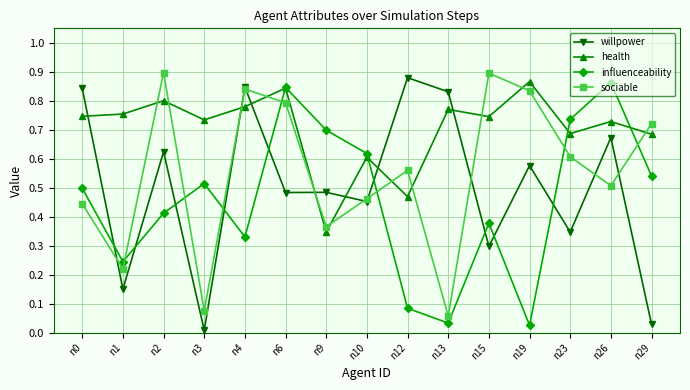

List the series in order of their overall mean, highest first.

health, sociable, willpower, influenceability